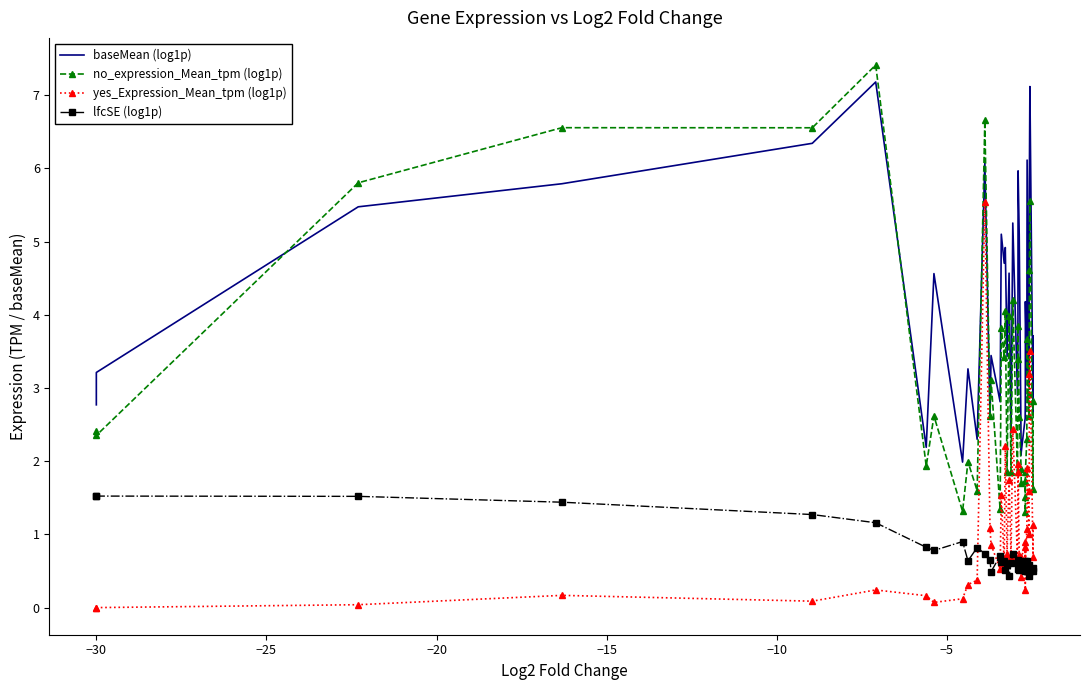

How many values in the no_expression_Mean_tpm (log1p) series are below 2?

15